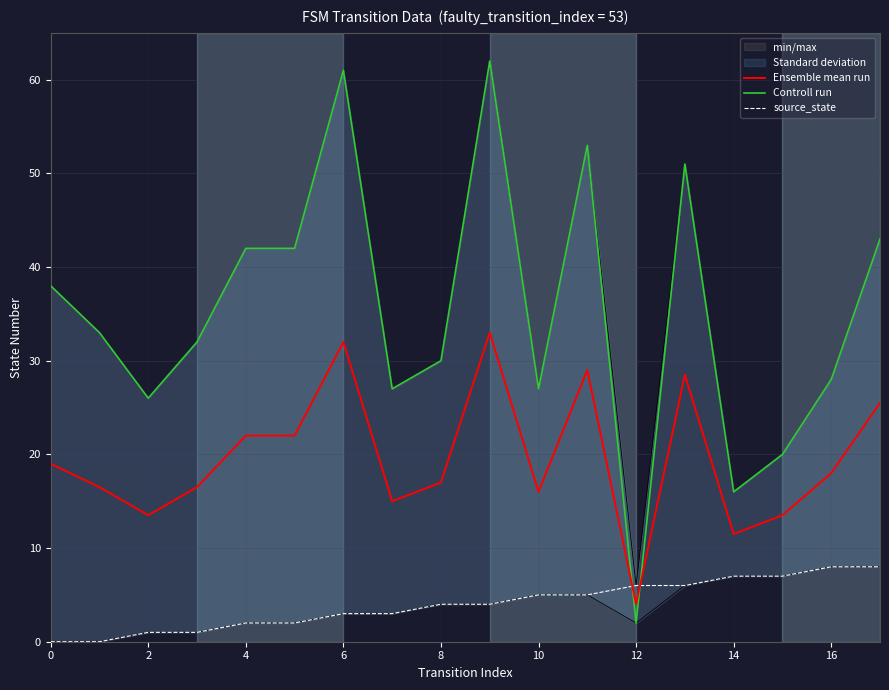

What is the highest value of the source_state series?

8.0